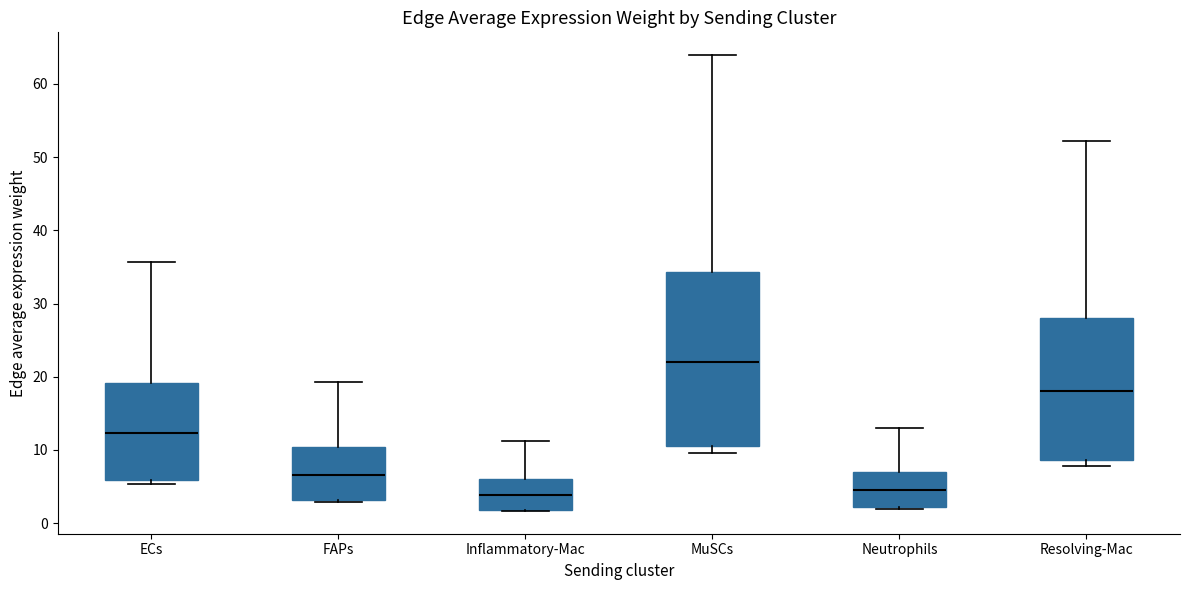

Where is the lower edge of the box for MuSCs on the y-axis? The values are not printed on the chart, so give them approximately, as read against the axis.

11